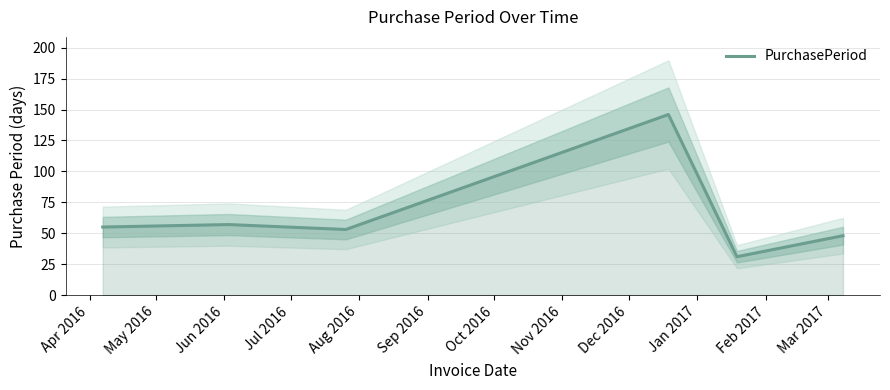

What is the sum of all values?

390